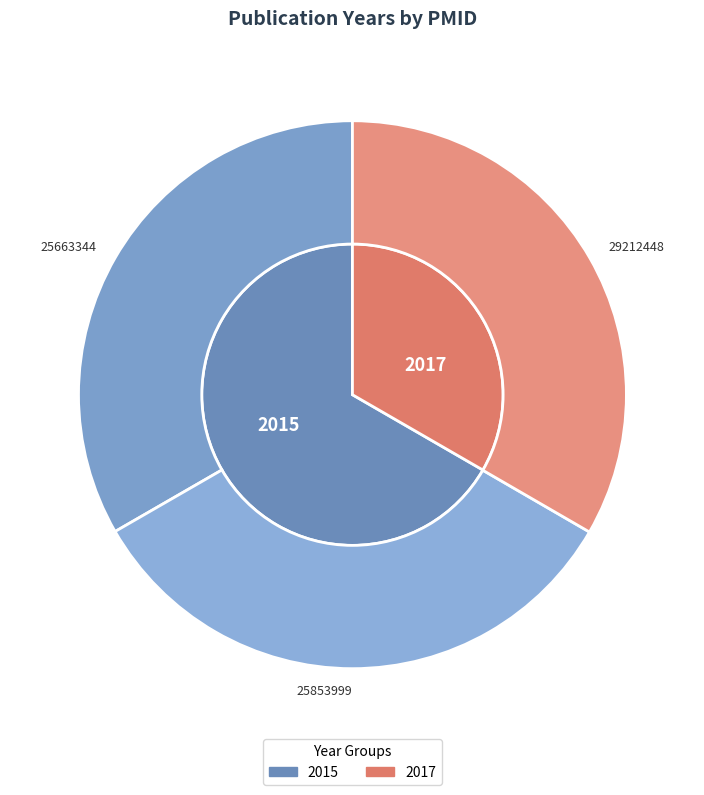

What percentage do 25663344 and 29212448 together represent?

66.7%